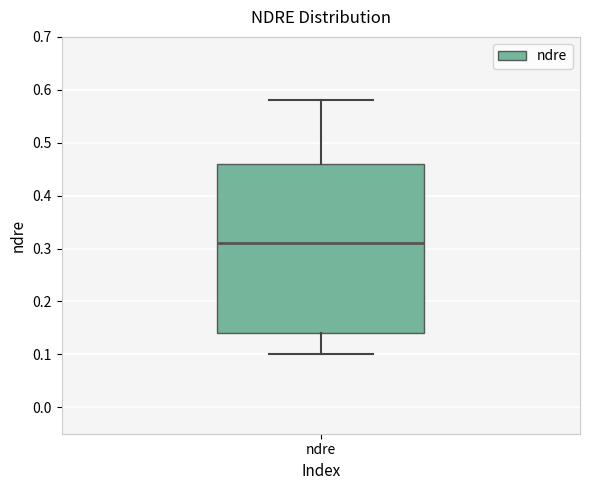

Transcribe this box plot: give where the median line is, the range the box spans, and where the two whiskers end, as read against the y-axis. The values are not printed on the chart, so give them approximately, as read against the axis.

median 0.31, box 0.14 to 0.46, whiskers 0.10 to 0.58